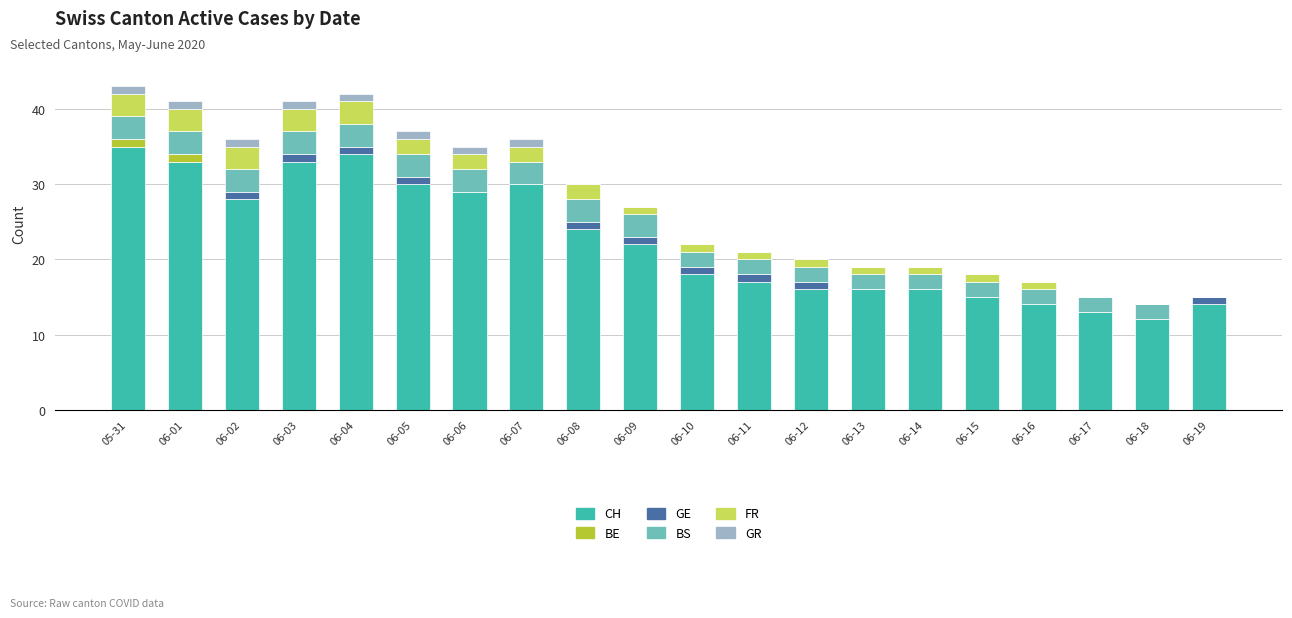

What is the highest value of the CH series?

35